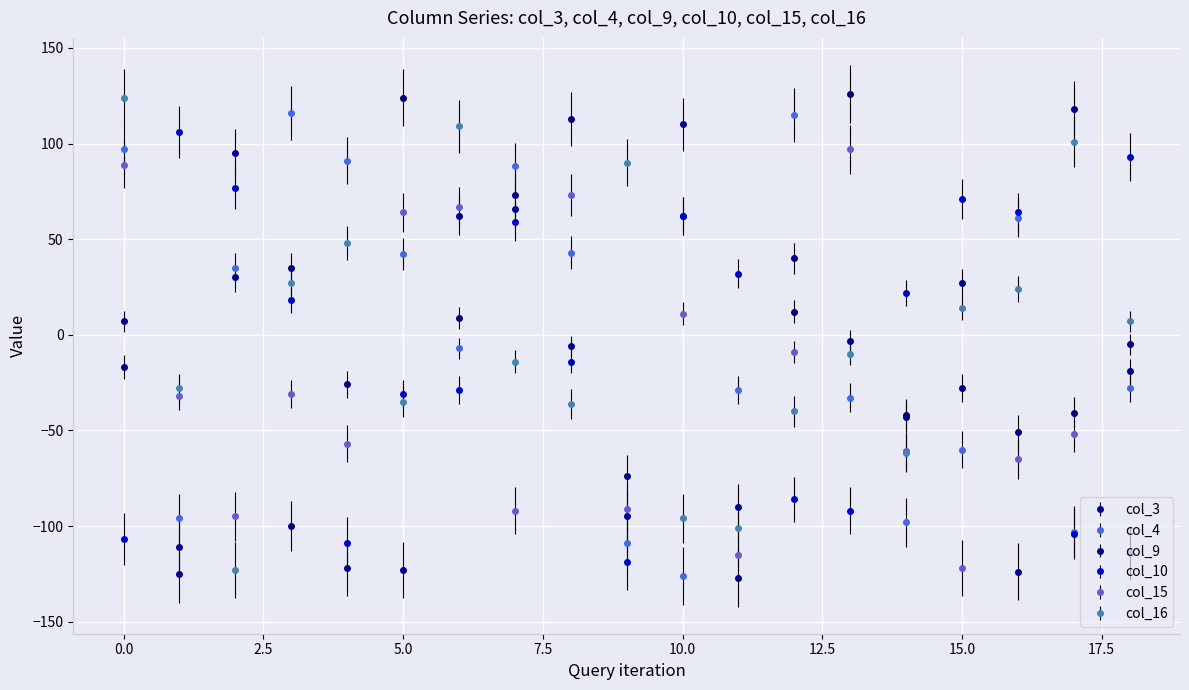

What is the difference between the maximum and minimum values in the col_15 series?

219